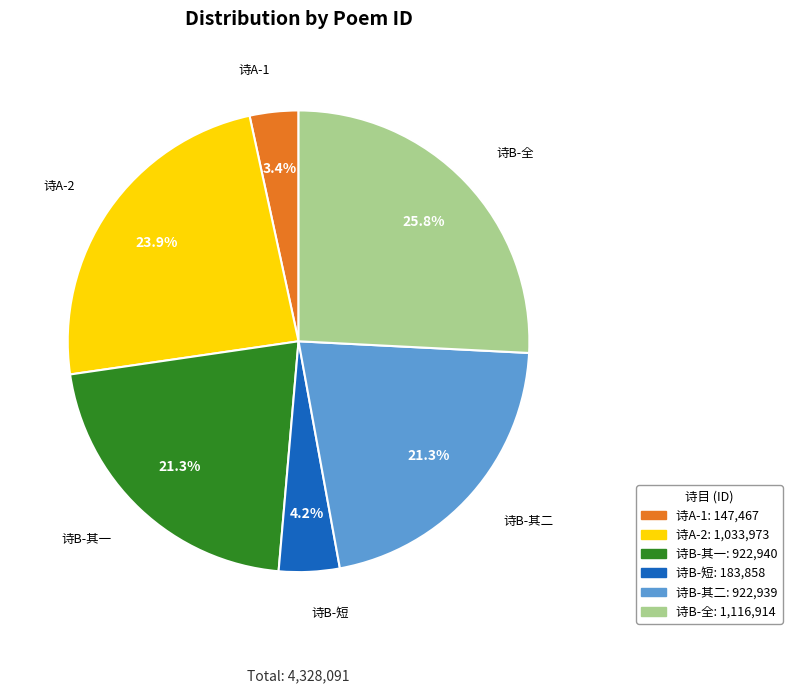

Which category has the biggest portion of the pie?

诗B-全